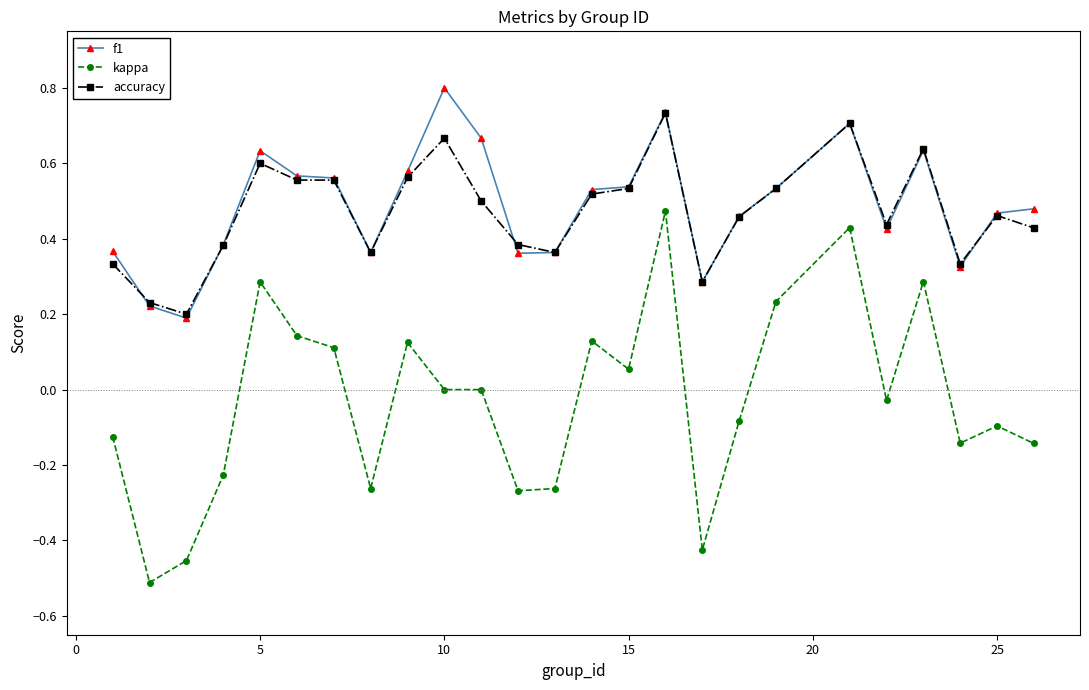

Which series has the largest range (max minus min)?

kappa